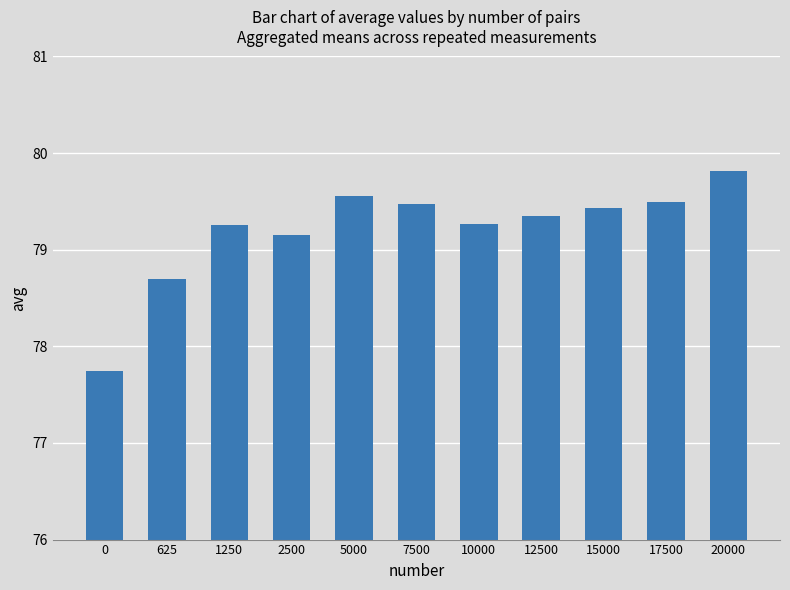

Reading left to right, what are all the values shown in this chart?

0=77.8	625=78.7	1250=79.3	2500=79.2	5000=79.6	7500=79.5	10000=79.3	12500=79.3	15000=79.4	17500=79.5	20000=79.8